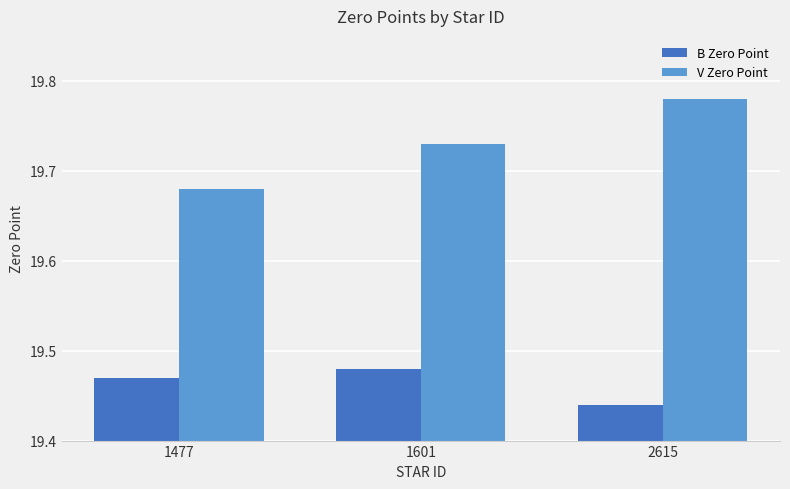

What are all the series names shown in the legend?

B Zero Point, V Zero Point